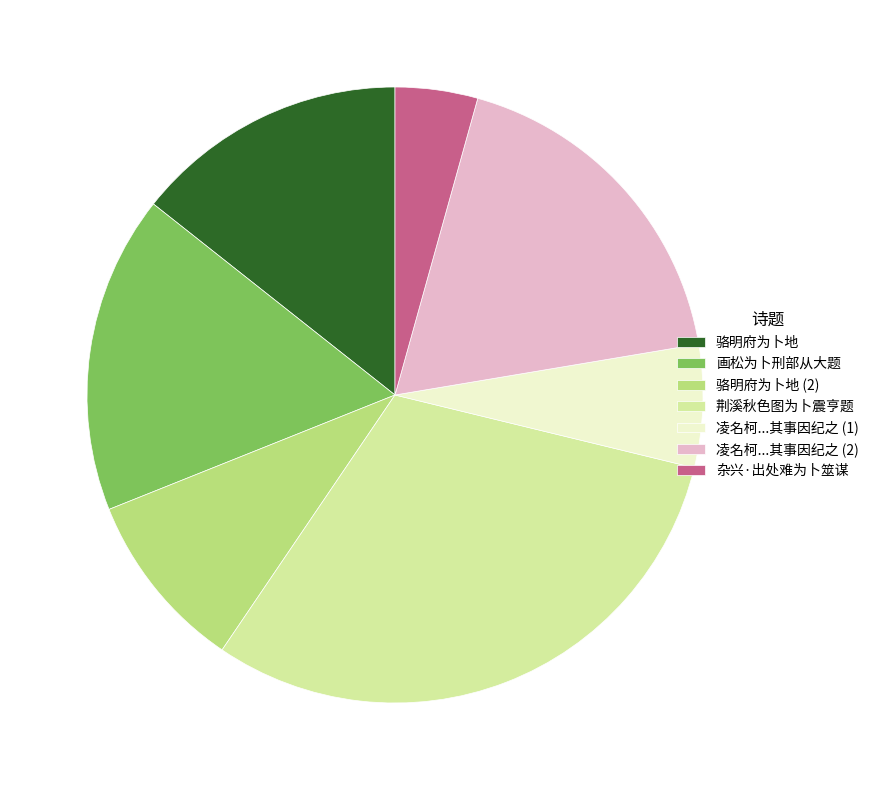

Which category has the biggest portion of the pie?

荆溪秋色图为卜震亨题